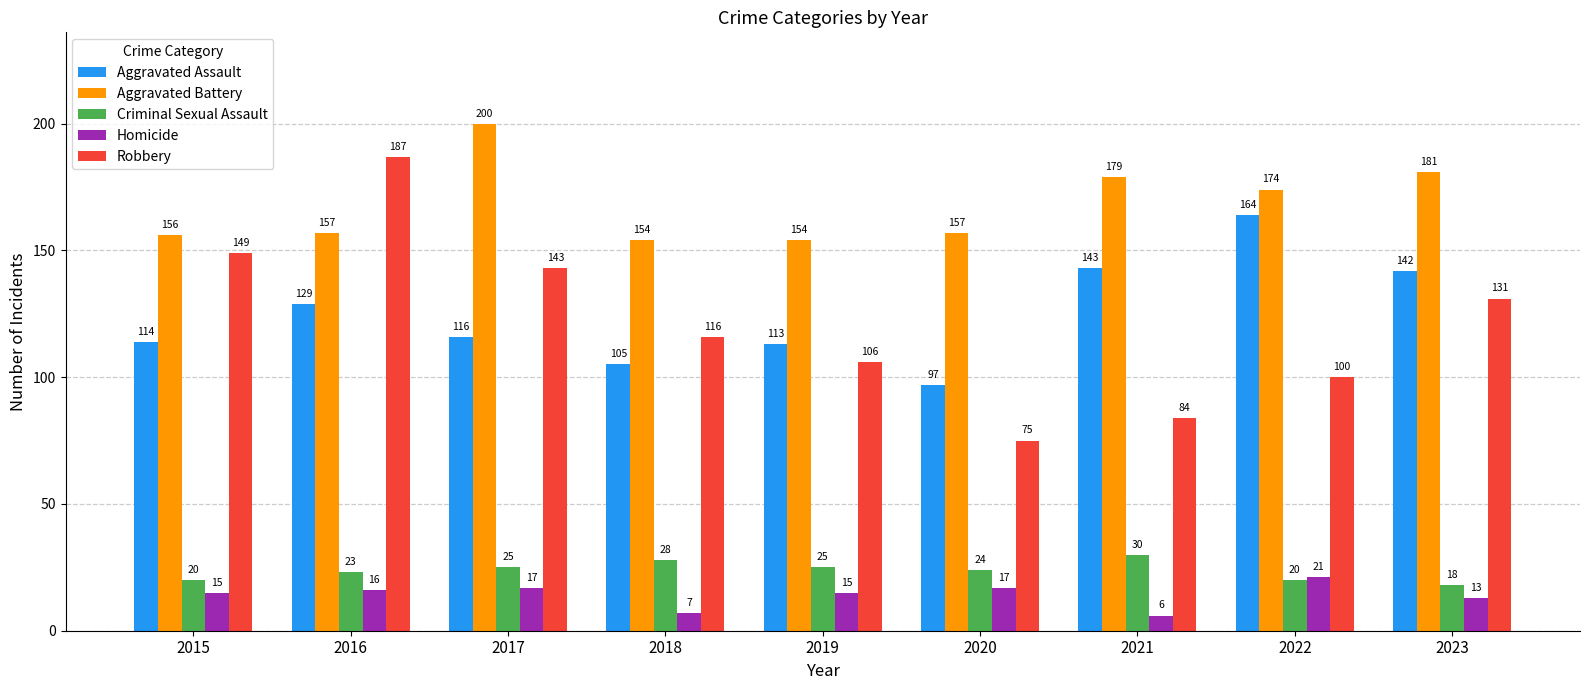

At which label is Criminal Sexual Assault closest to 24?

2020